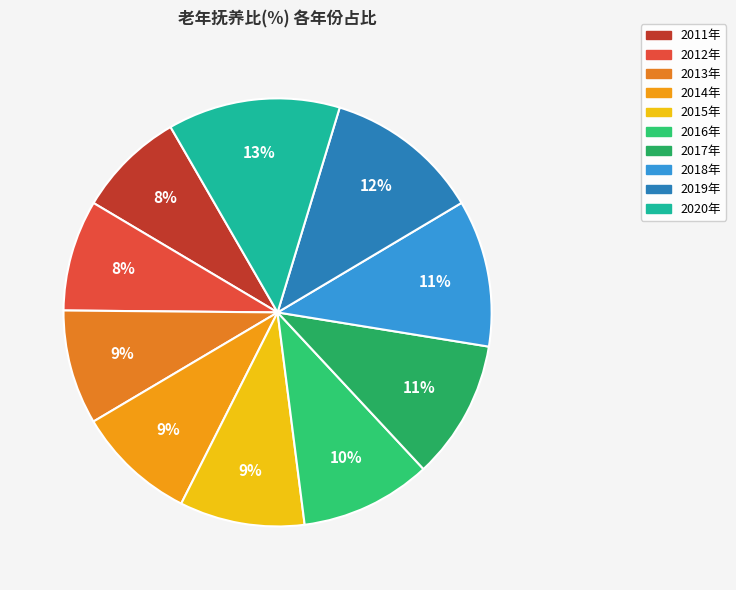

What is the largest slice in the pie chart?

2020年